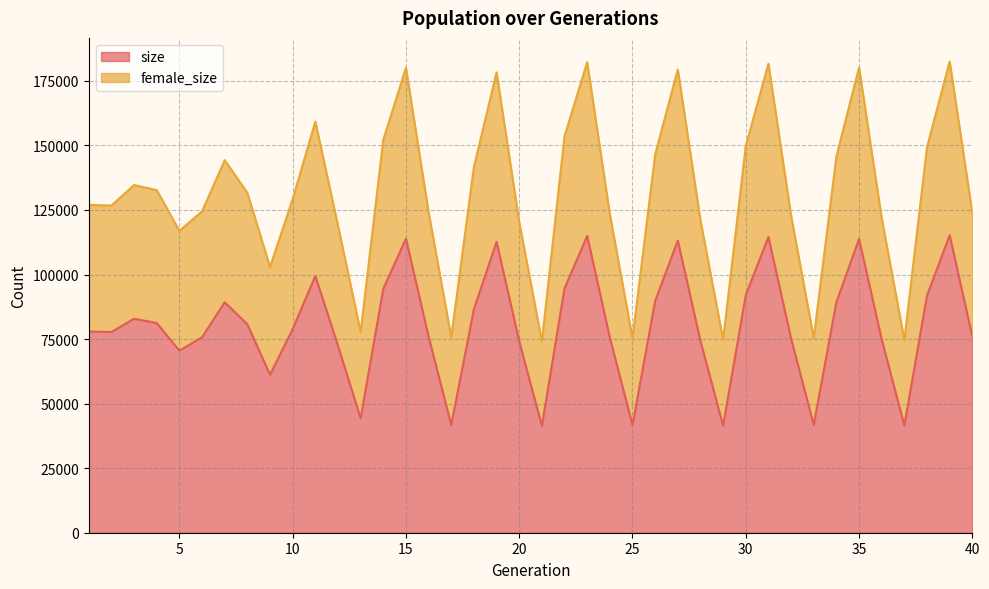

What is the approximate value of size at 18, to the nearest 50?

86600